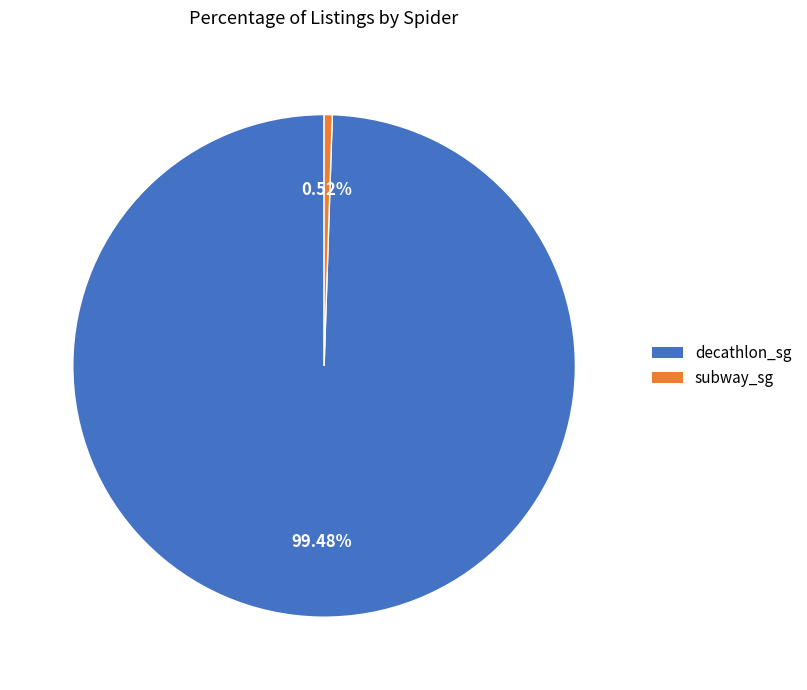

To the nearest percent, what is the difference between the largest and smallest slice percentages?

99%